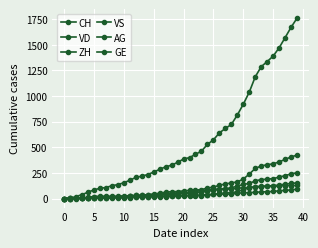

Is this an area chart (filled region under the line)?

No